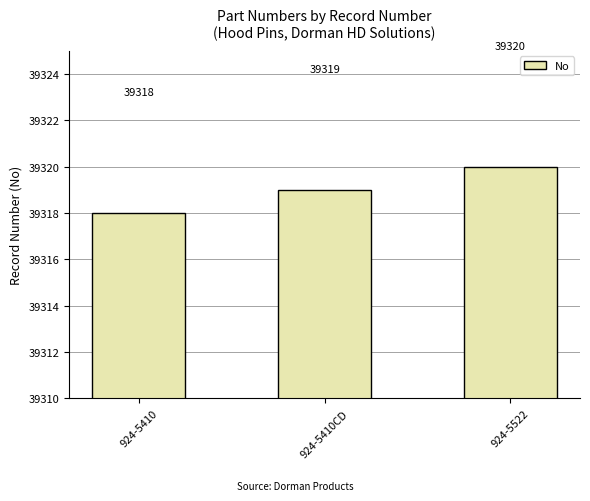

What is the change in value from 924-5410 to 924-5410CD?

+1